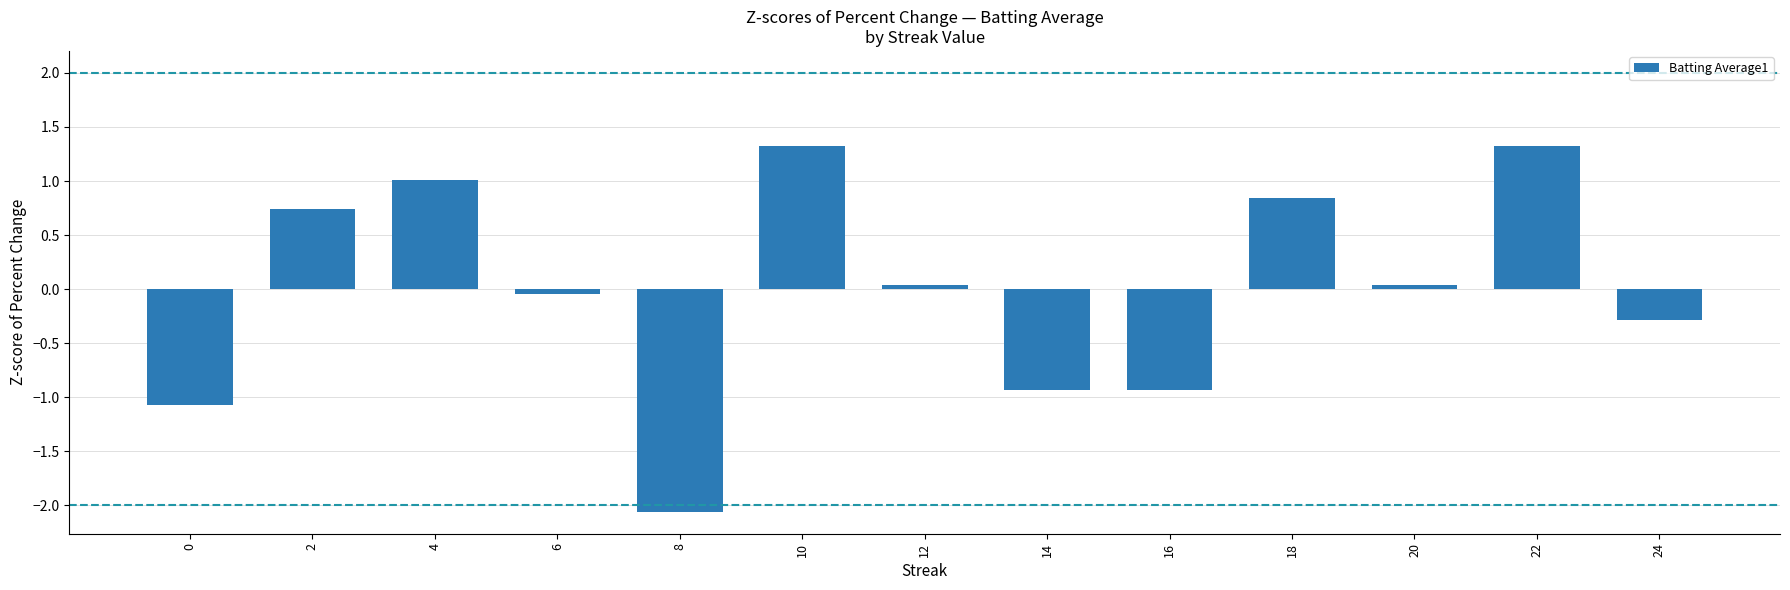

What is the maximum value shown in the chart?

1.3